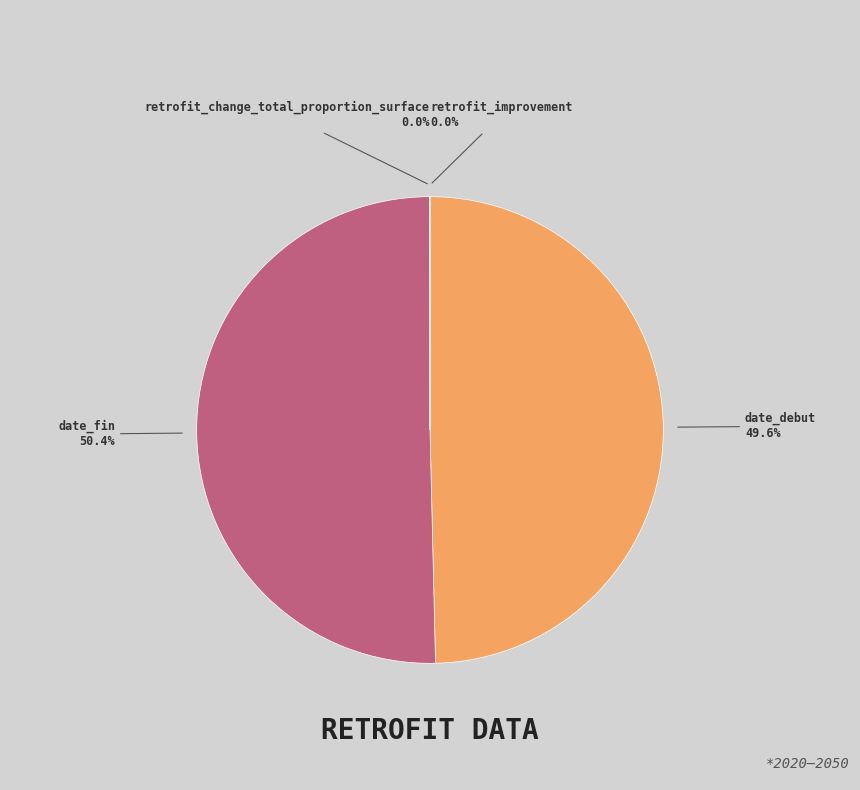

To the nearest percent, what is the difference between the largest and smallest slice percentages?

50%